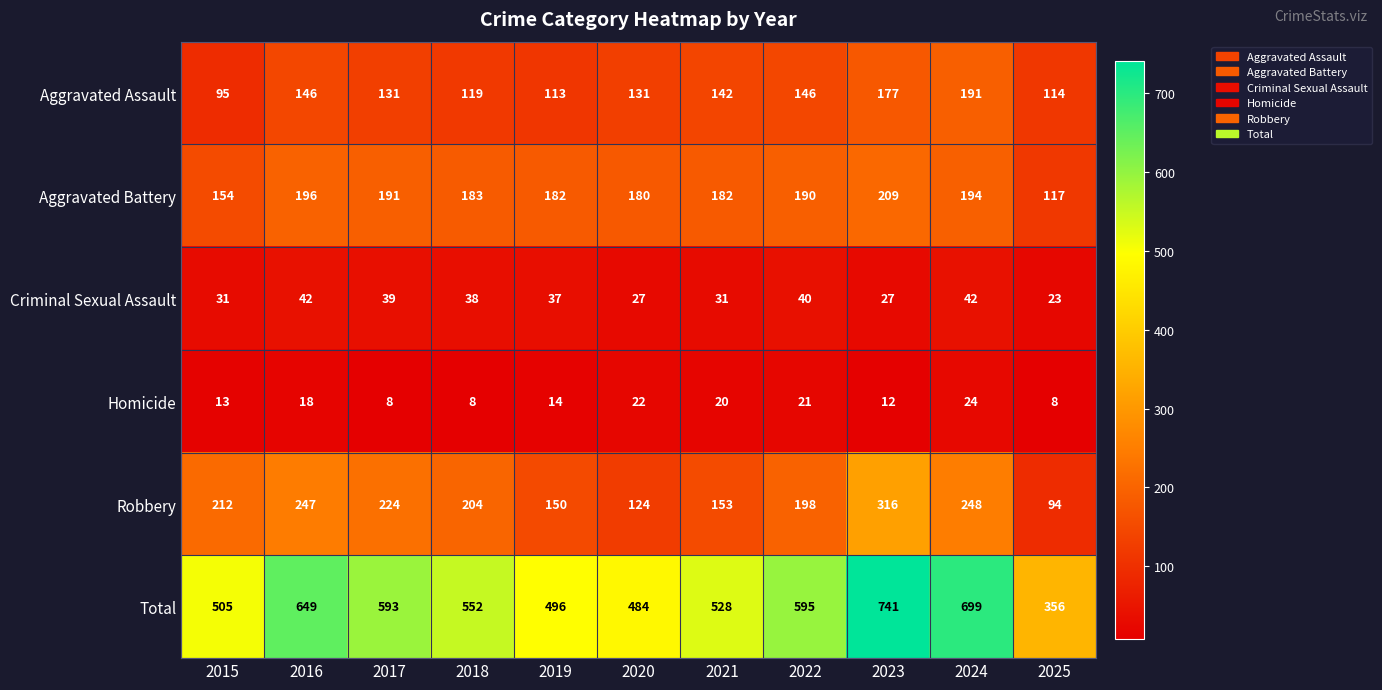

Which label corresponds to the largest value in the chart?

2023